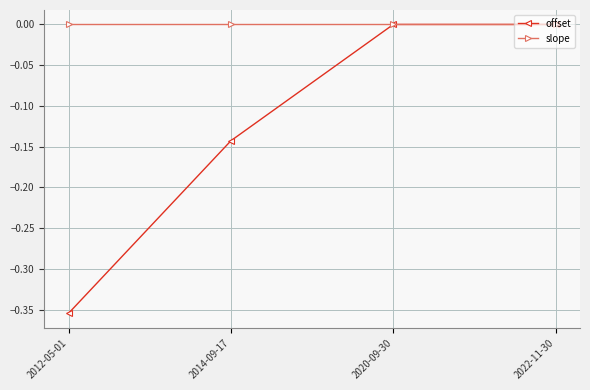

Rank the series by their average value, from lowest to highest.

offset, slope